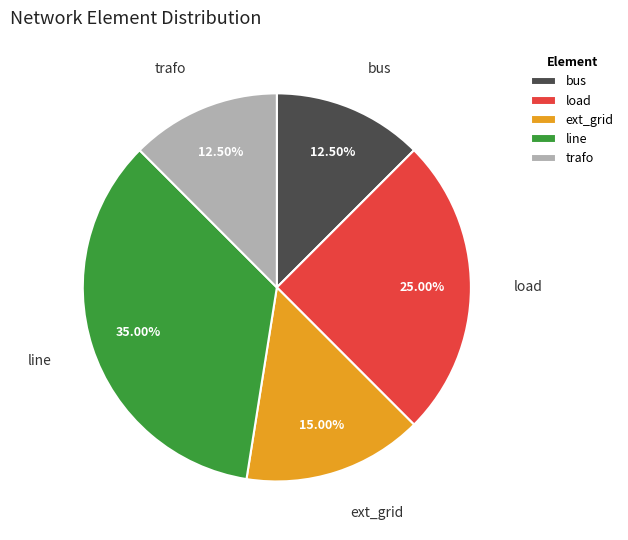

Is trafo the majority of the pie?

No